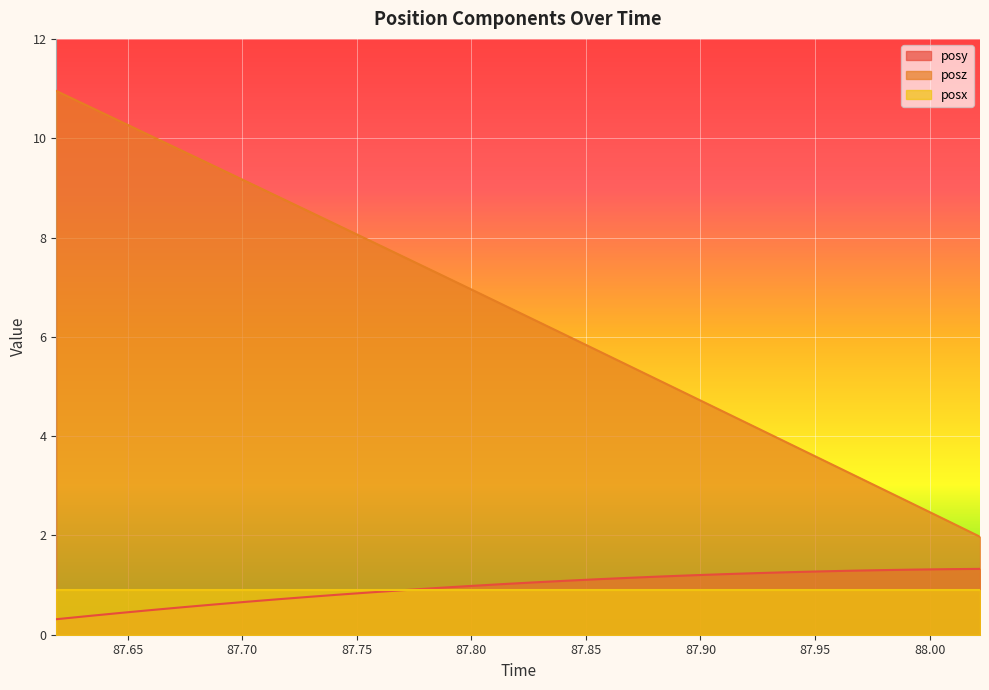

How many data points in posy are above 1?

16